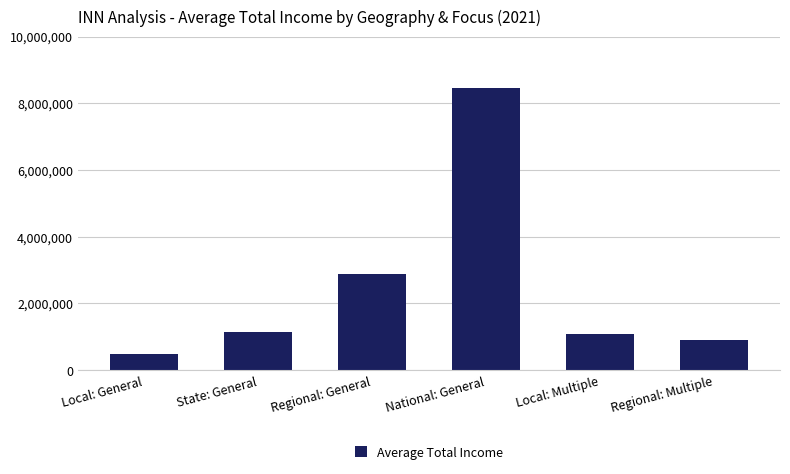

What value does the data have at National: General?

8466287.1